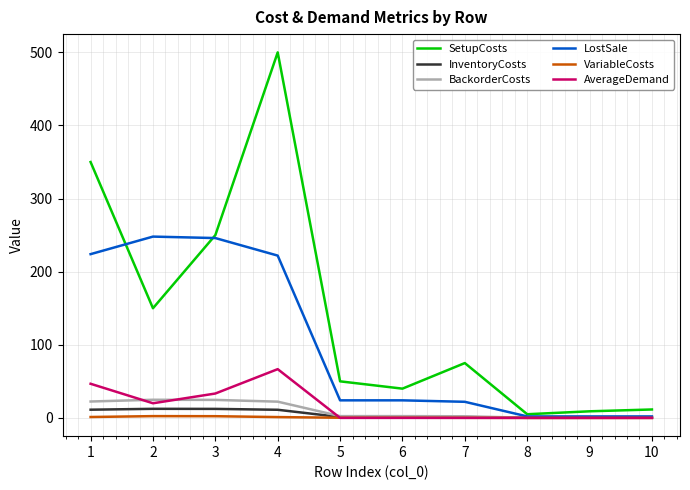

Which series has the largest range (max minus min)?

SetupCosts